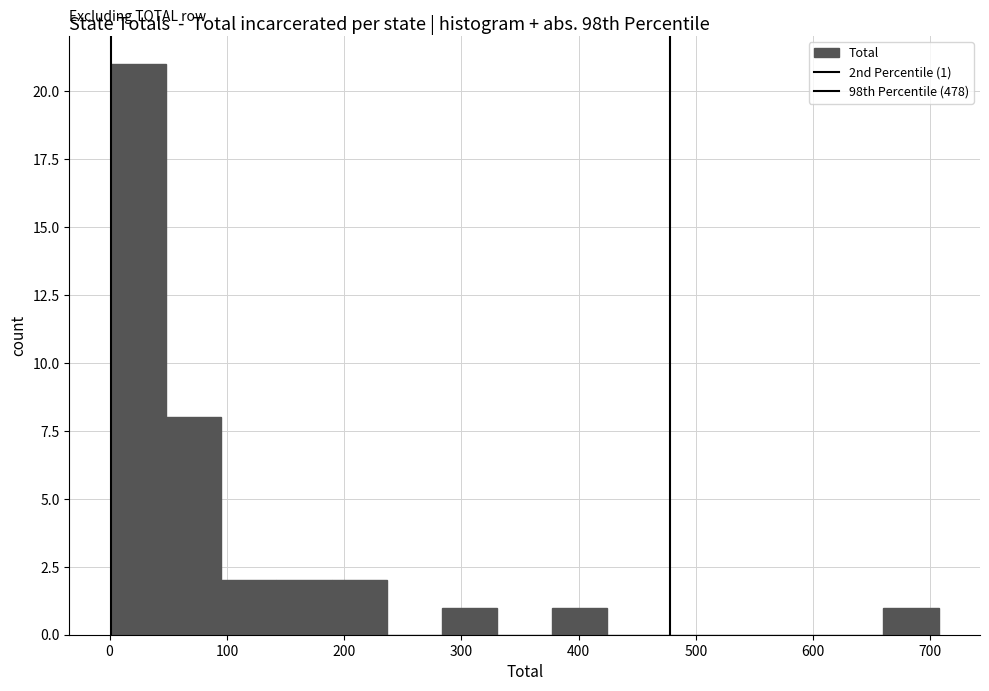

Which range on the x-axis has the tallest bar?

0 to 50